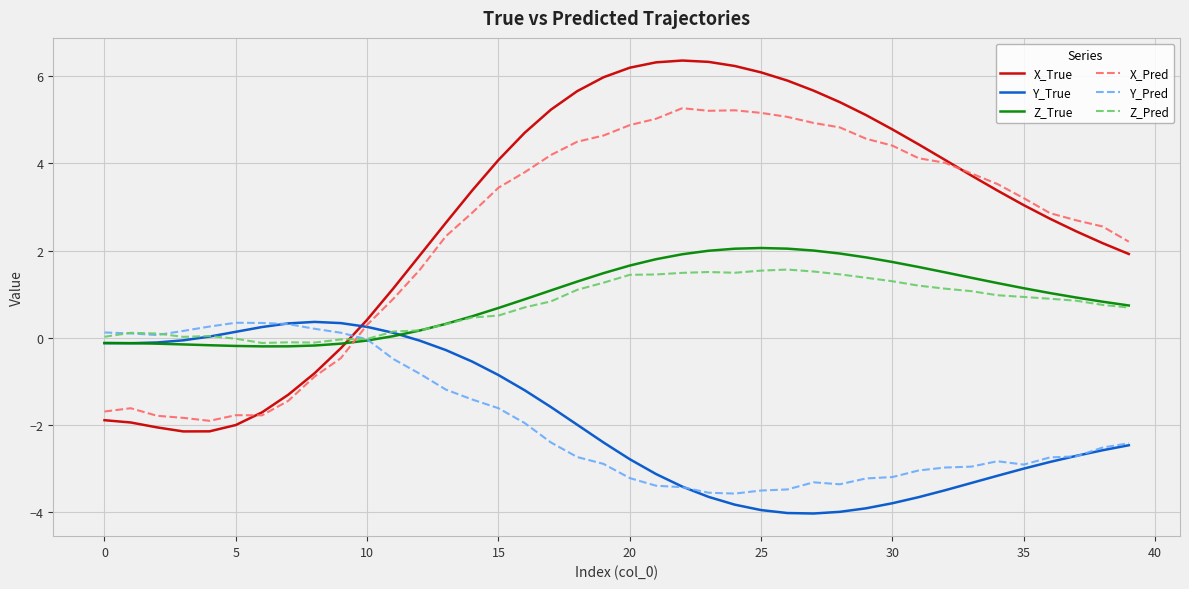

True or false: Y_True and X_True intersect in this chart.

True